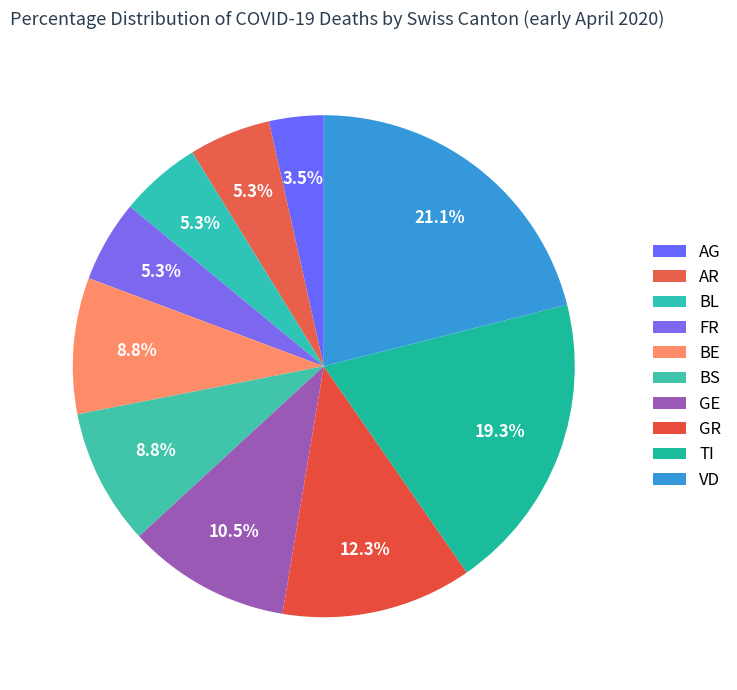

Count the number of slices in the pie.

10